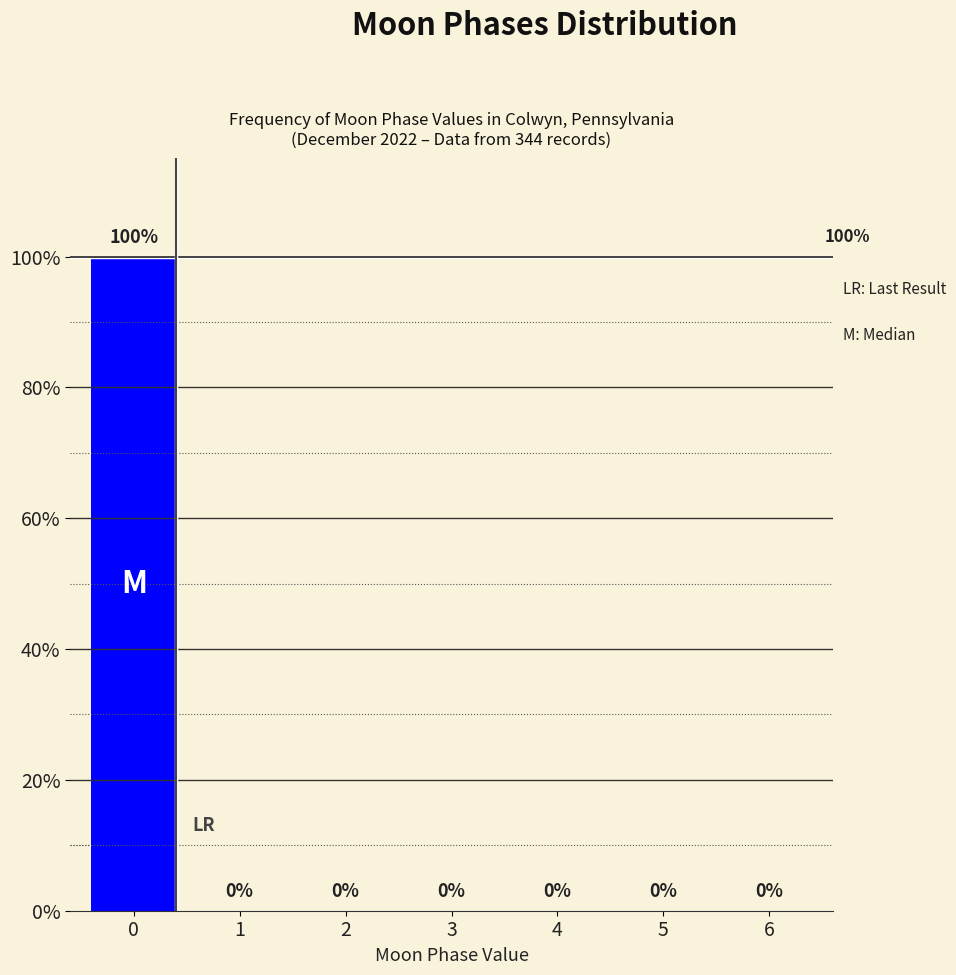

Reading left to right, extract all data points from this chart.

0=100	1=0	2=0	3=0	4=0	5=0	6=0